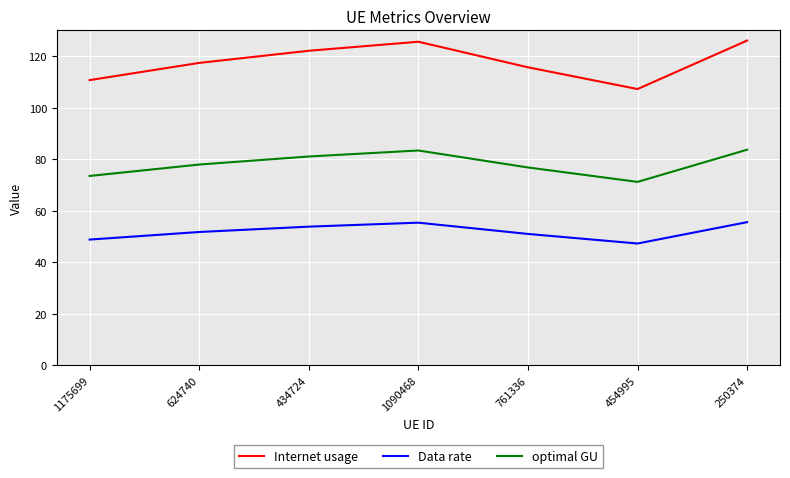

True or false: Data rate has more than 2 interior local peaks.

False